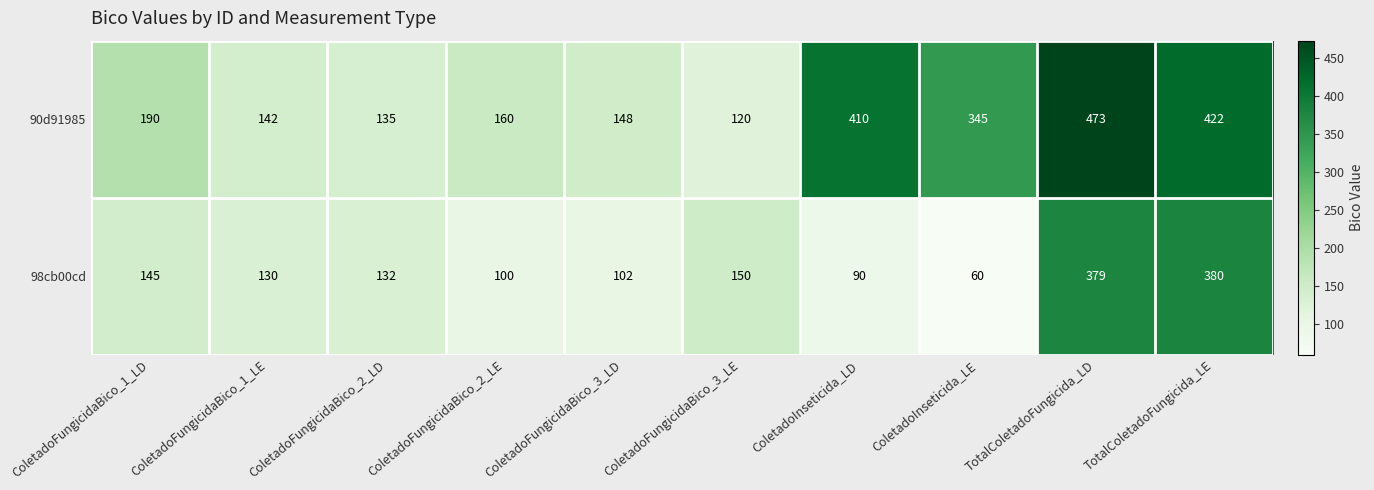

Rank the categories by 90d91985 value from lowest to highest.

ColetadoFungicidaBico_3_LE, ColetadoFungicidaBico_2_LD, ColetadoFungicidaBico_1_LE, ColetadoFungicidaBico_3_LD, ColetadoFungicidaBico_2_LE, ColetadoFungicidaBico_1_LD, ColetadoInseticida_LE, ColetadoInseticida_LD, TotalColetadoFungicida_LE, TotalColetadoFungicida_LD